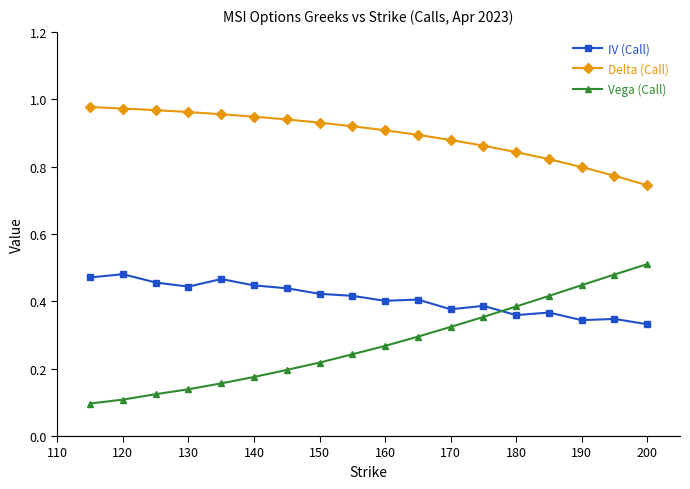

Rank the series by their average value, from lowest to highest.

Vega (Call), IV (Call), Delta (Call)